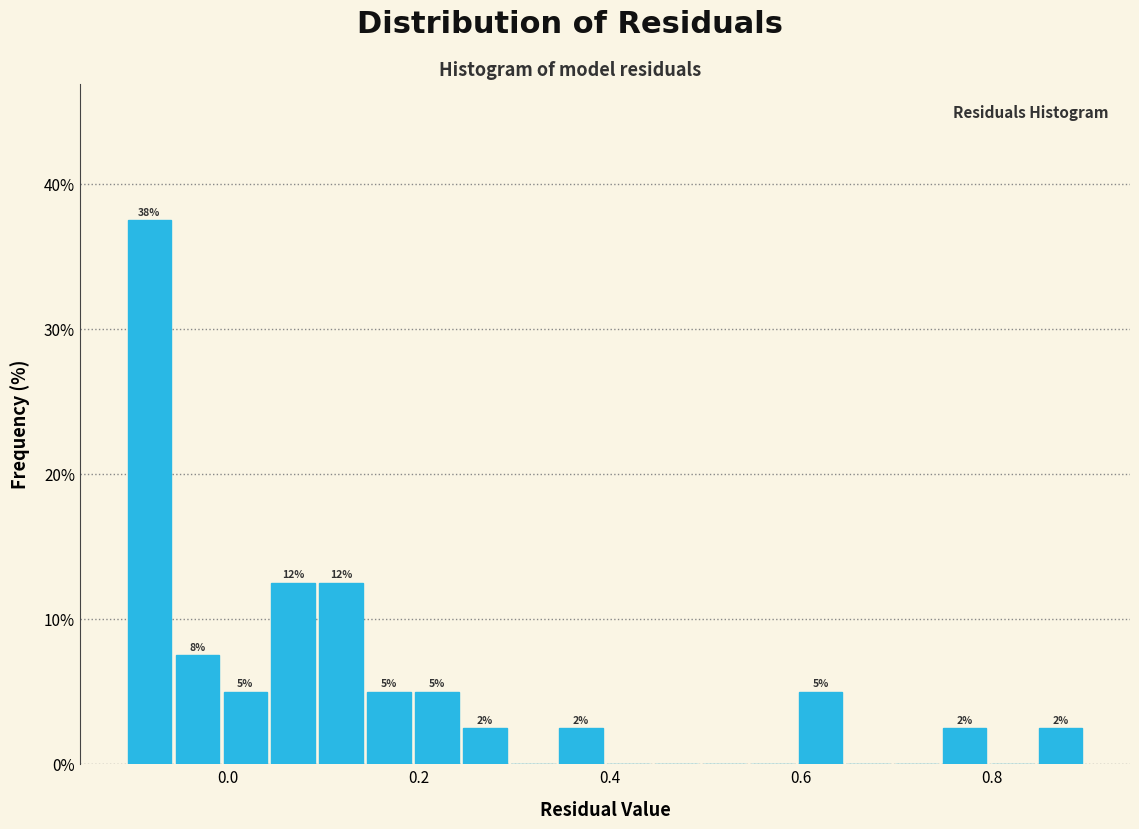

Around what value on the x-axis is the tallest bar? Give the approximate position of its centre, as read against the axis.

-0.08